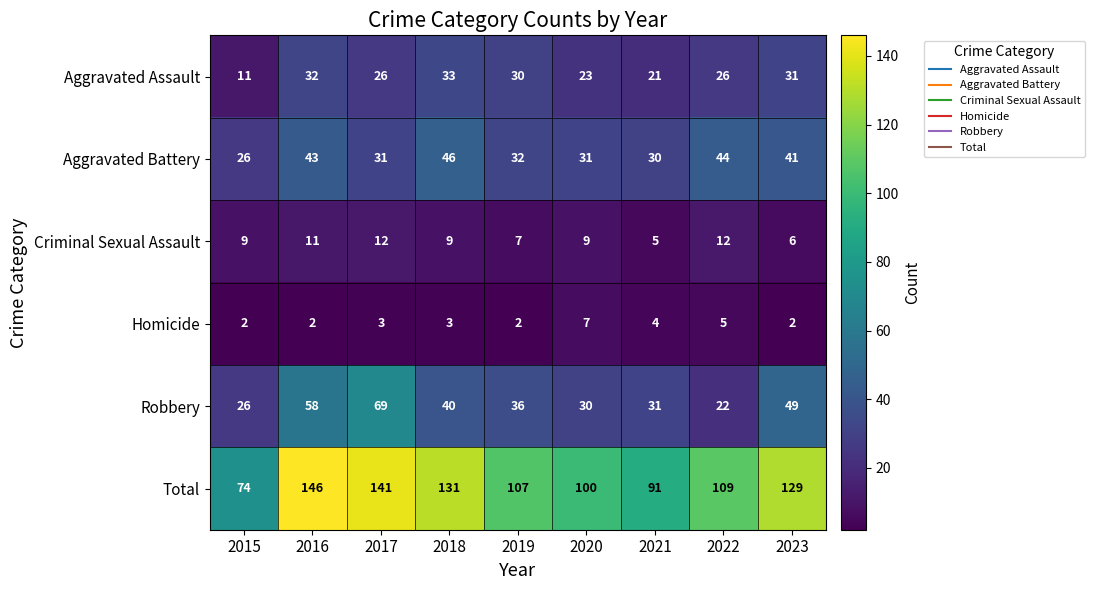

Which series changed the most between 2015 and 2017?

Total